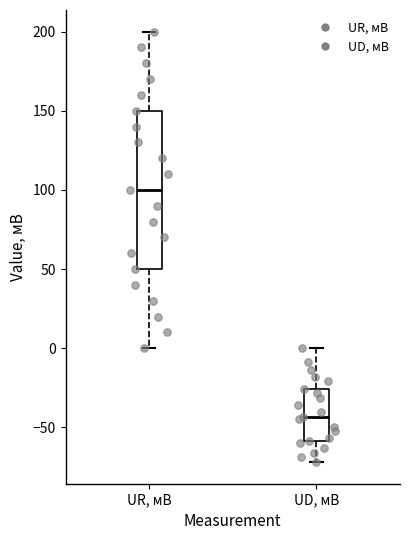

Which box's median line is the highest?

UR, мВ